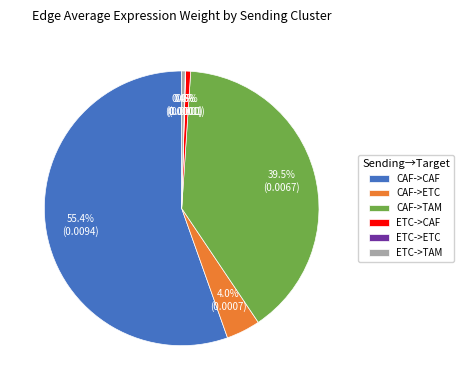

What is the largest slice in the pie chart?

CAF->CAF